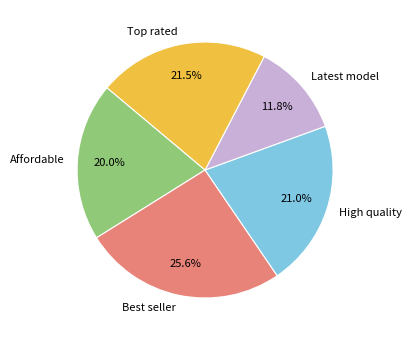

What percentage do Best seller and Affordable together represent?

45.6%